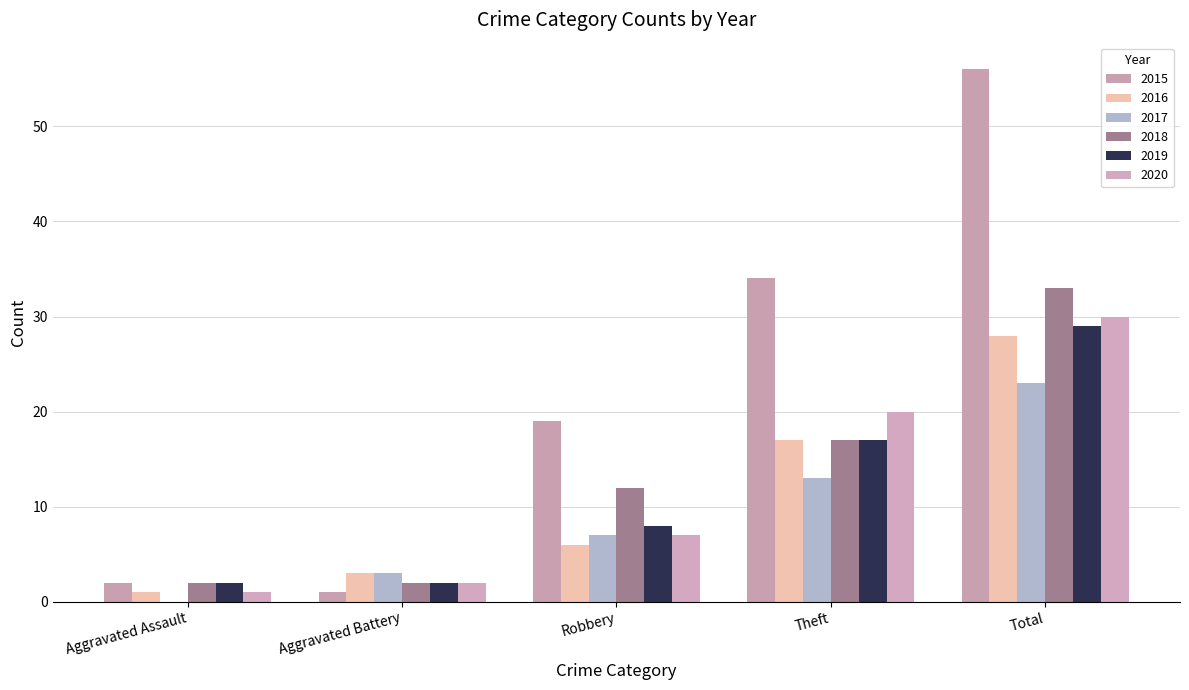

How many groups of bars are there?

5